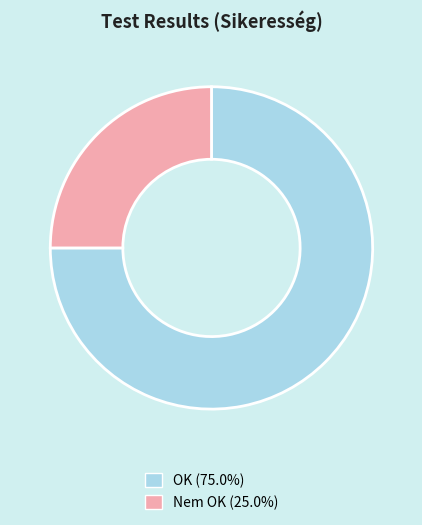

Does any single category account for the majority?

Yes